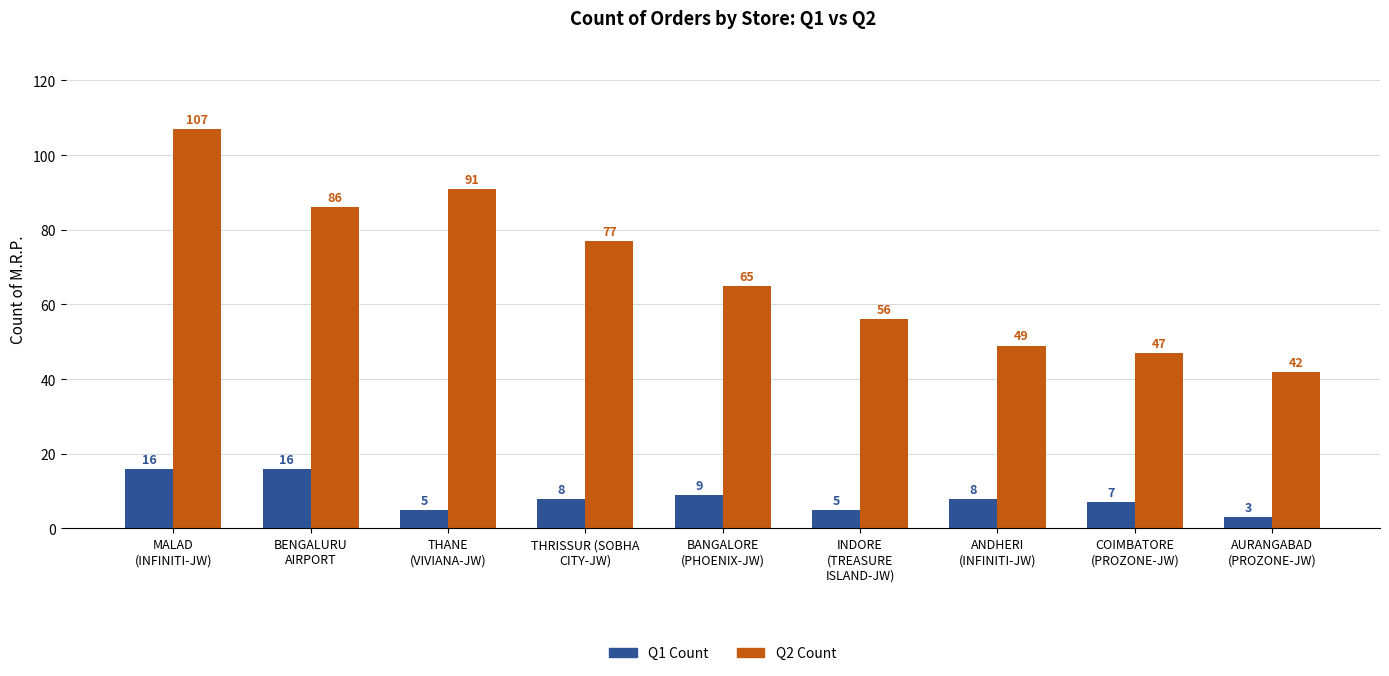

What is the difference between the highest and lowest values at INDORE
(TREASURE
ISLAND-JW)?

51